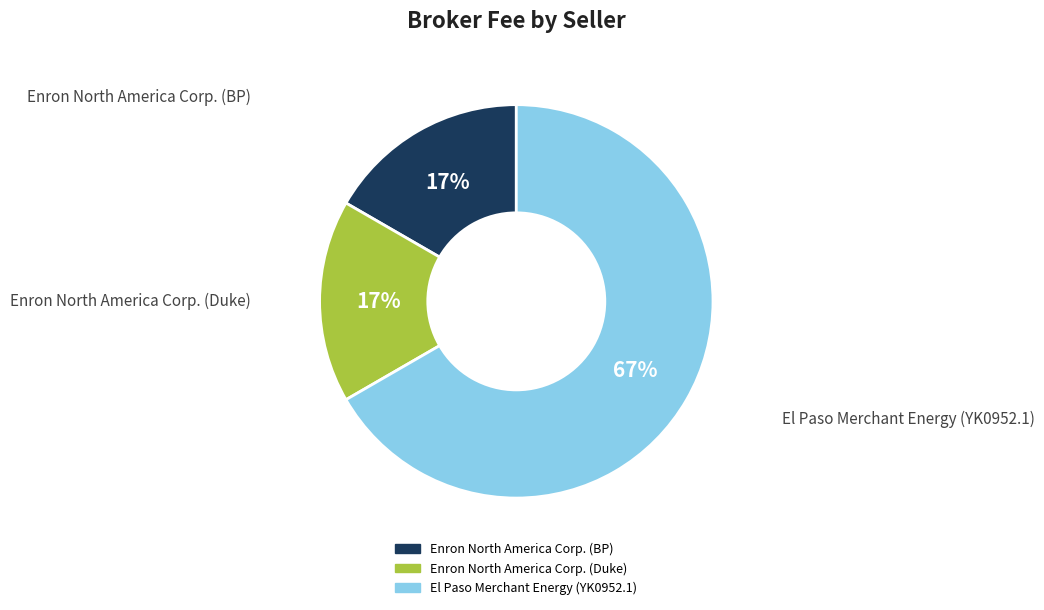

To the nearest percent, what is the difference between the largest and smallest slice percentages?

50%